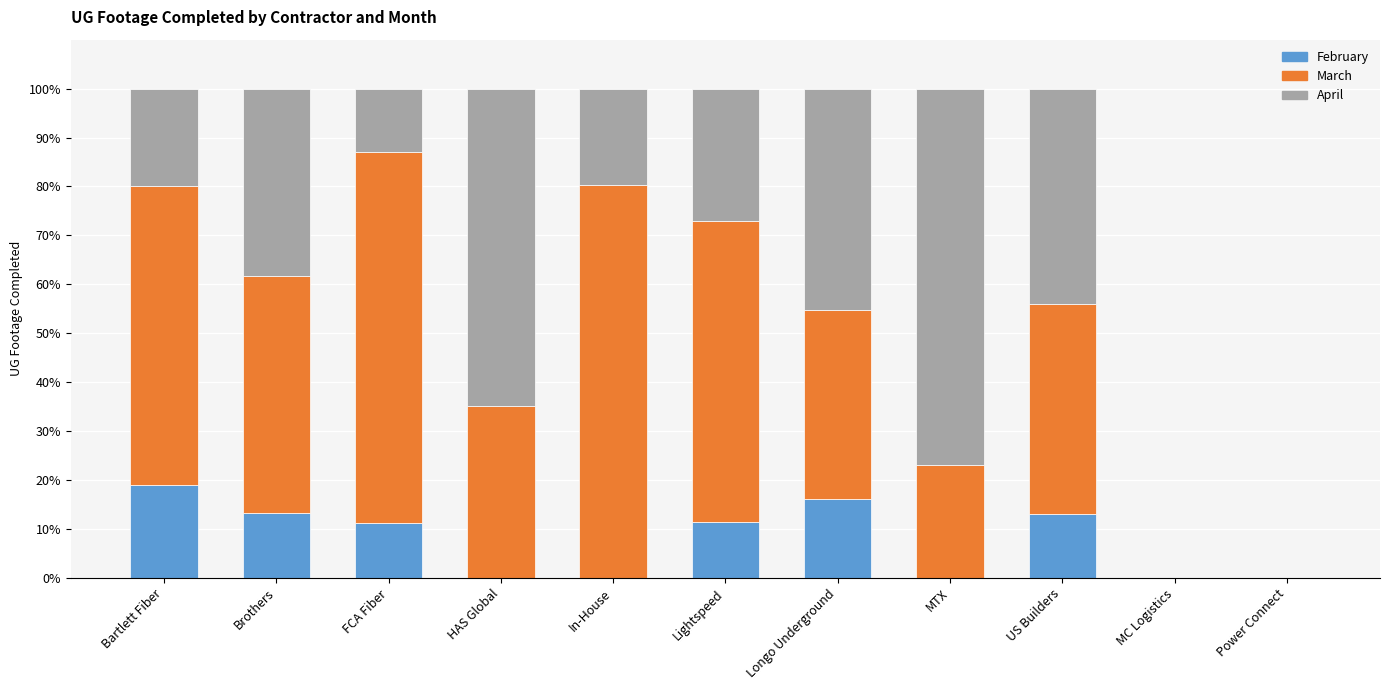

What is the total value across all series at Lightspeed?

100.0